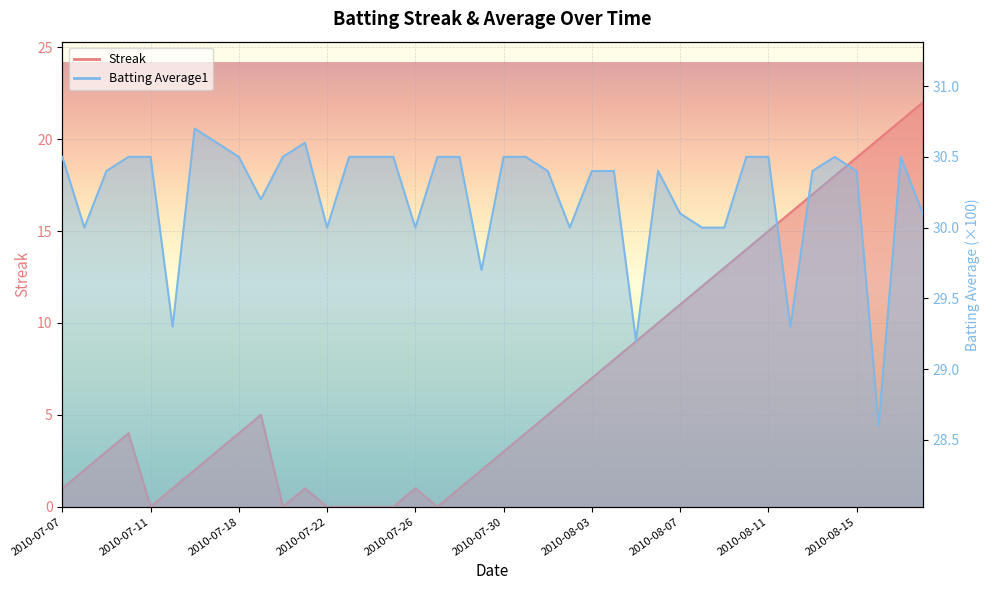

Is it true that Batting Average1 equals 30.6 at 2010-07-21?

True